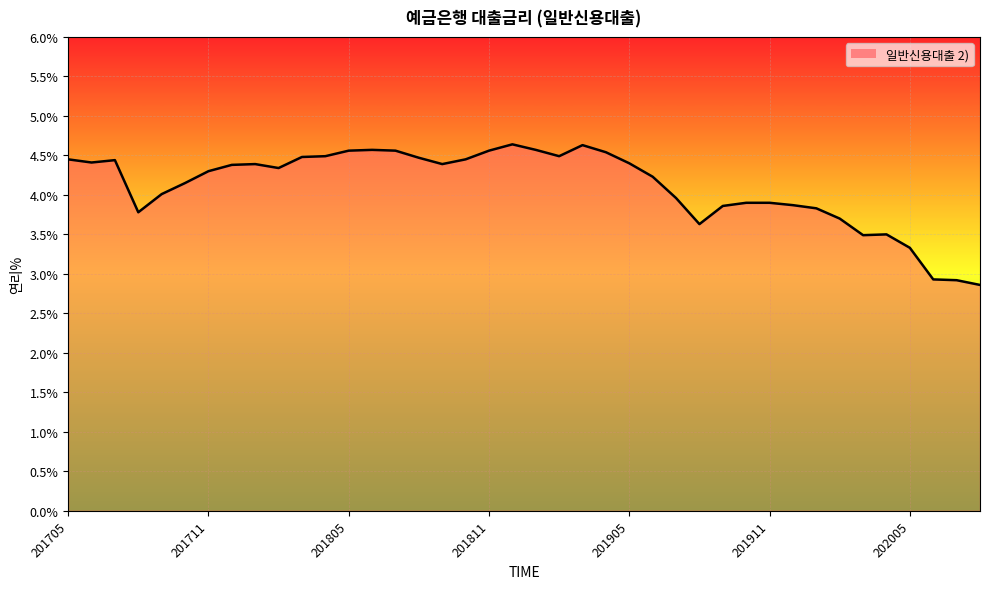

What is the minimum value shown in the chart?

2.9